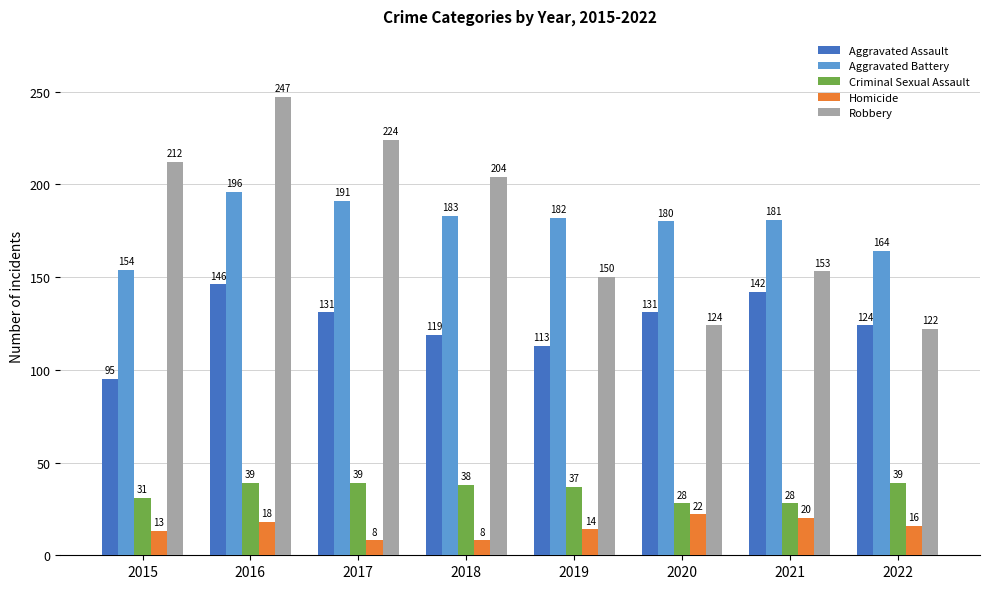

At how many categories does at least one series exceed 246?

1